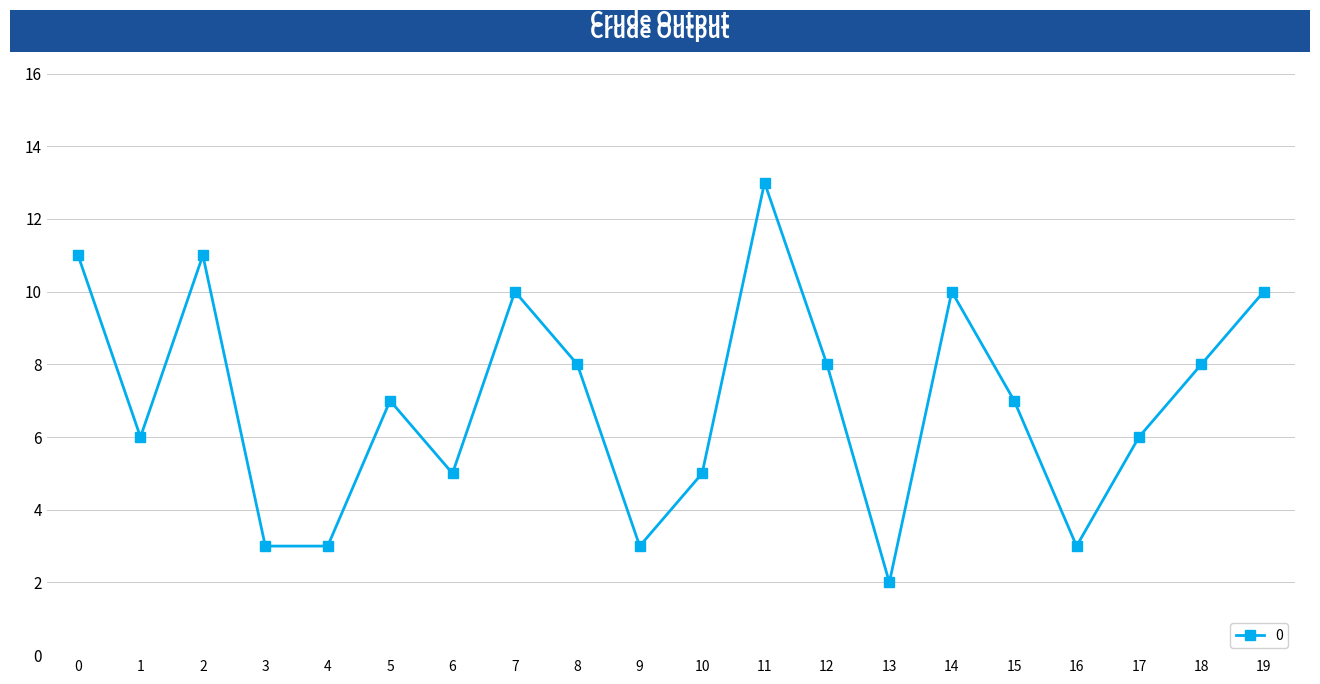

How many data points does each series have?

20